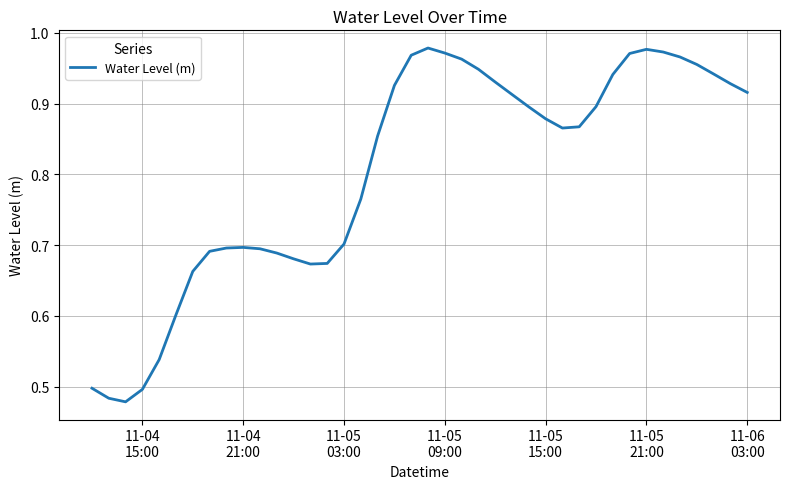

Reading left to right, transcribe all the data shown in this chart.

0.5	0.5	0.5	0.5	0.5	0.6	0.7	0.7	0.7	0.7	0.7	0.7	0.7	0.7	0.7	0.7	0.8	0.9	0.9	1.0	1.0	1.0	1.0	0.9	0.9	0.9	0.9	0.9	0.9	0.9	0.9	0.9	1.0	1.0	1.0	1.0	1.0	0.9	0.9	0.9